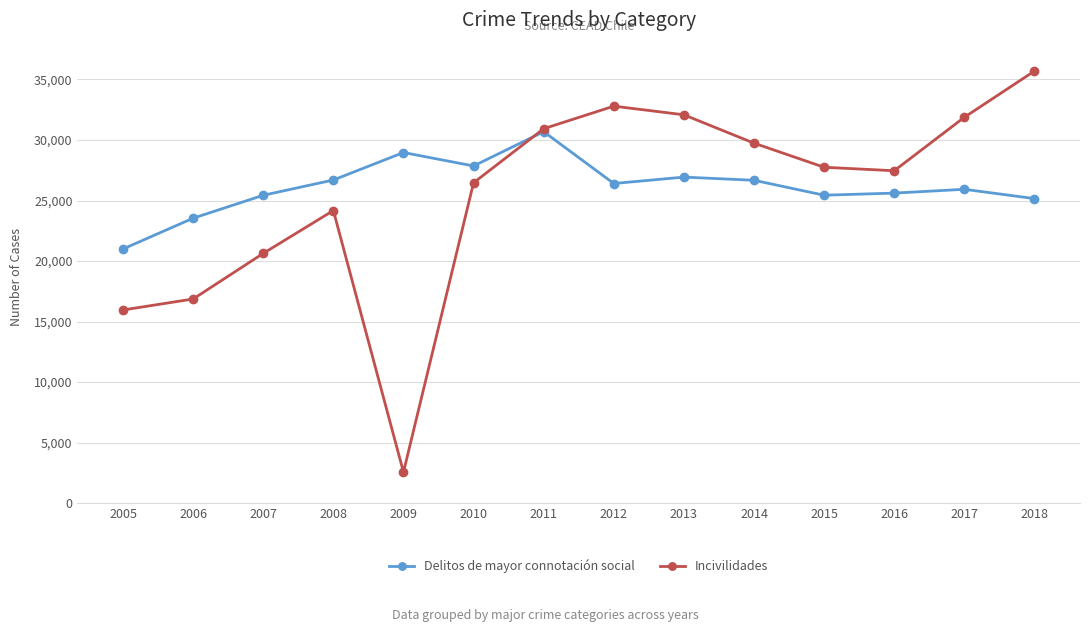

How many series are shown in this chart?

2